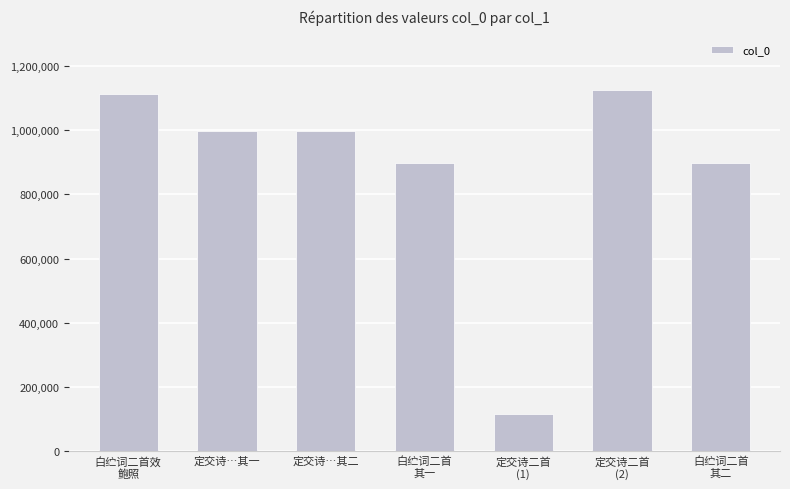

Are the bars grouped side by side (vs. stacked)?

No